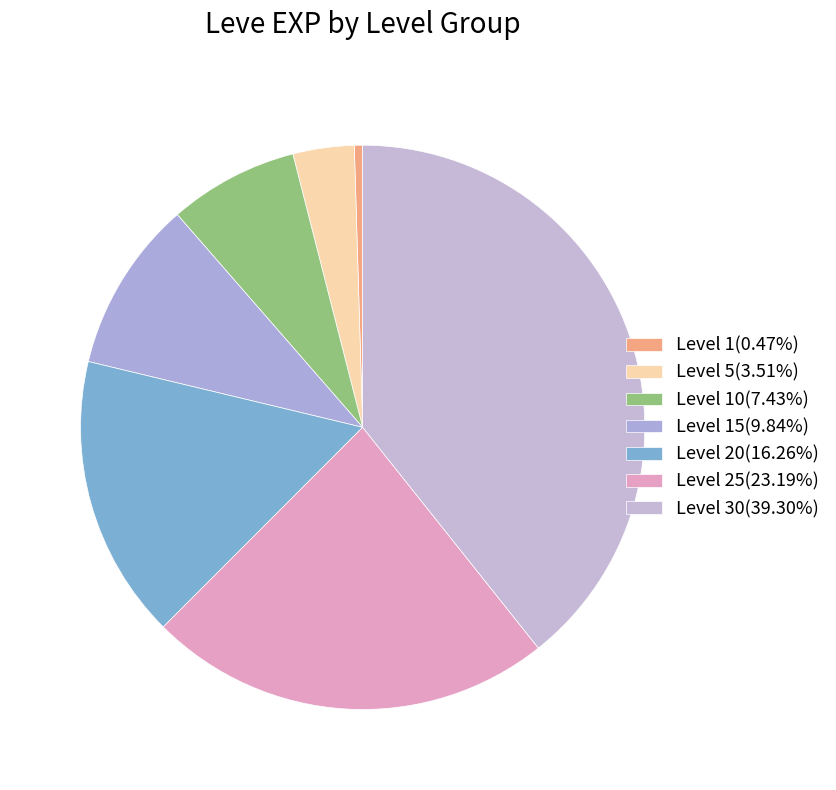

Does any single category account for the majority?

No